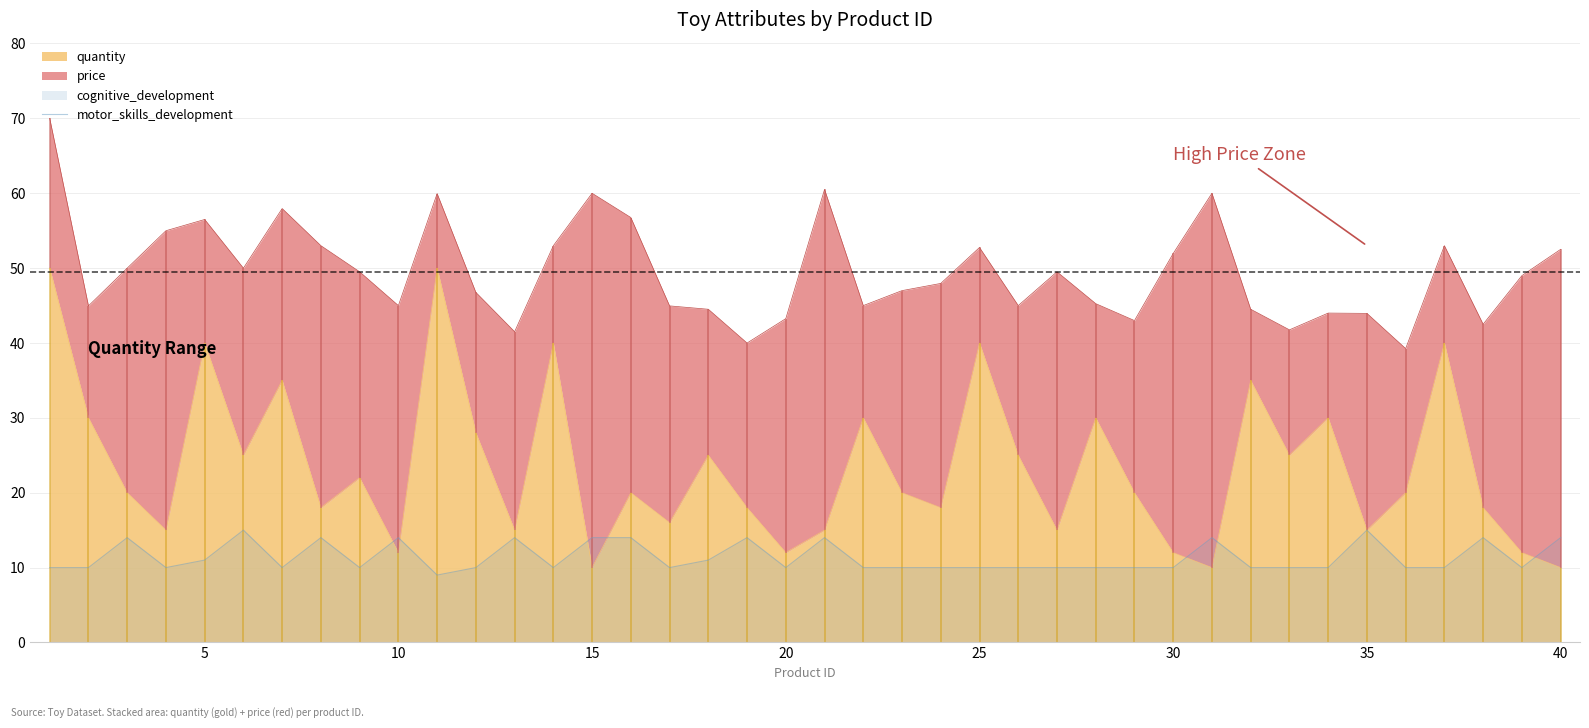

Reading left to right, list all the values displayed in this chart.

10	10	14	10	11	15	10	14	10	14	9	10	14	10	14	14	10	11	14	10	14	10	10	10	10	10	10	10	10	10	14	10	10	10	15	10	10	14	10	14